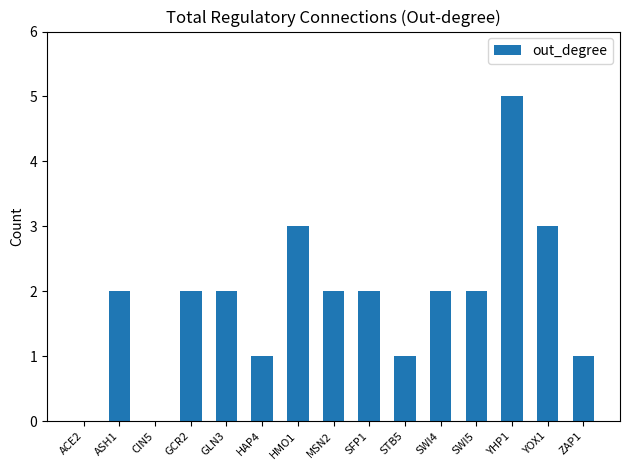

Reading right to left, extract all data points from this chart.

1	3	5	2	2	1	2	2	3	1	2	2	0	2	0